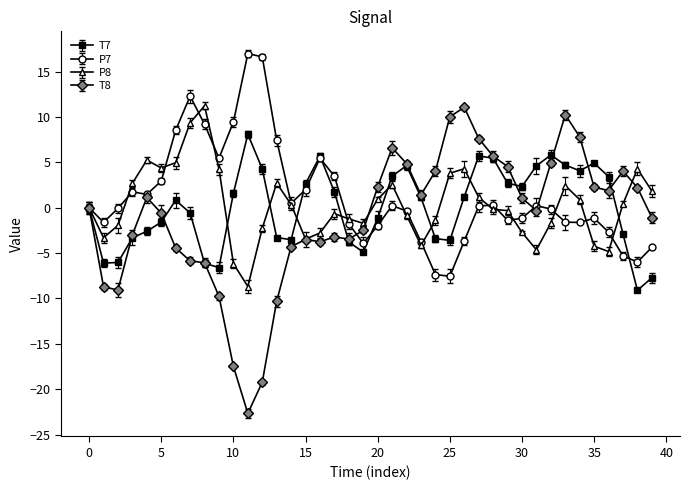

True or false: P8 has more than 1 points higher than both neighbors.

True